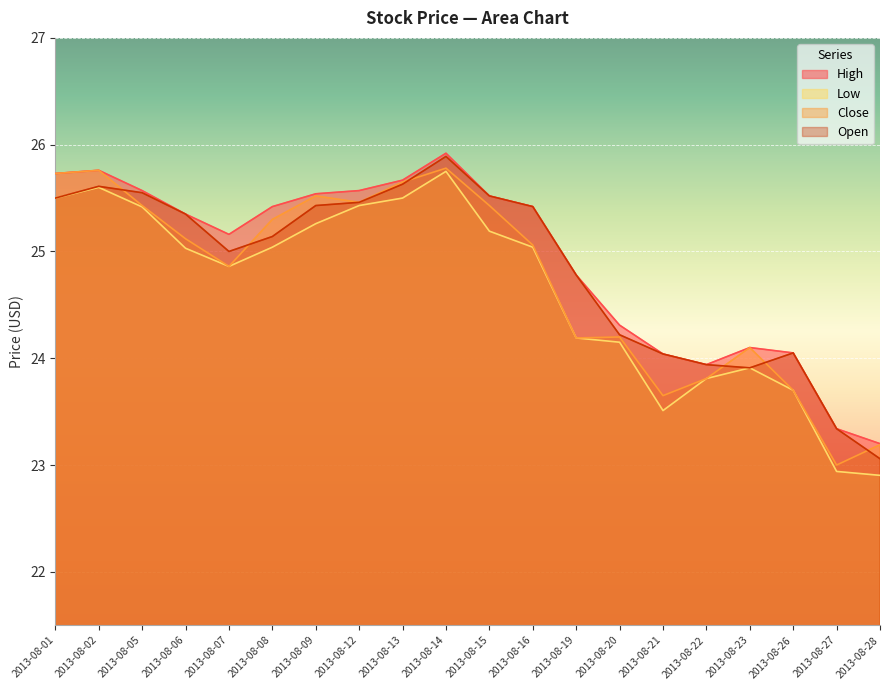

What is the value of the High point at the 15th from the left?

24.0